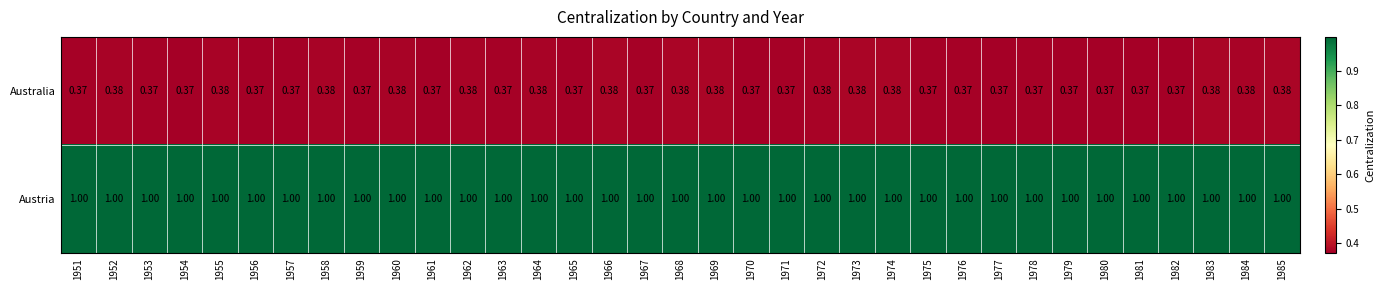

Rank the series at 1957 from lowest to highest value.

Australia, Austria